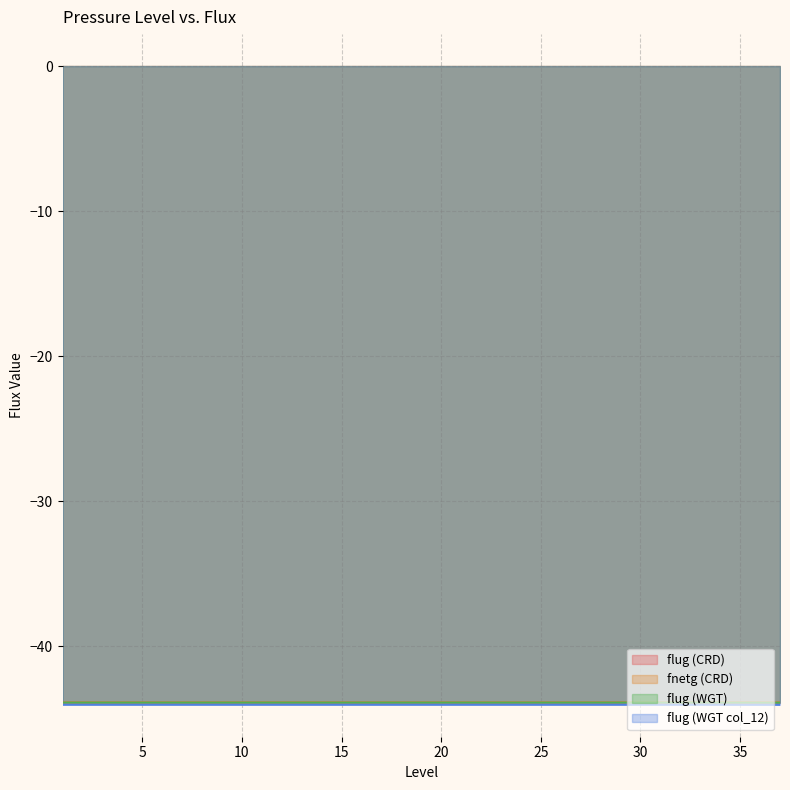

In flug (WGT), how many points are lower than both neighbors (excluding endpoints)?

1